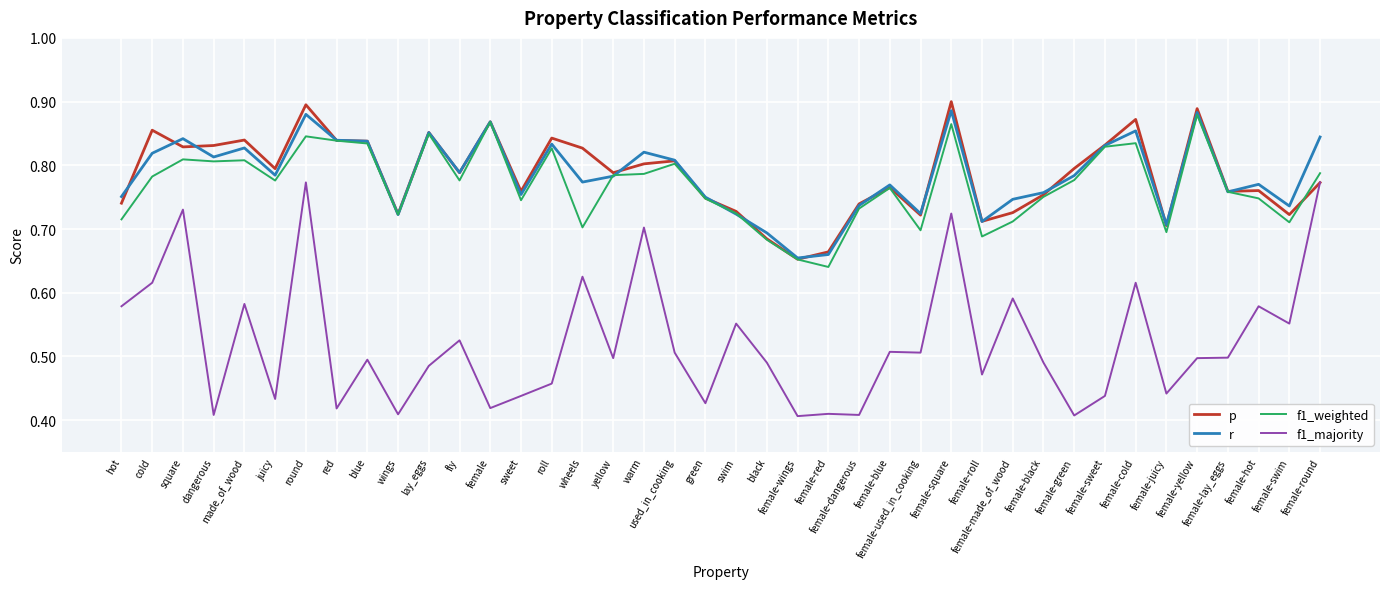

Is the value of r at green greater than the value of f1_majority at female-used_in_cooking?

Yes